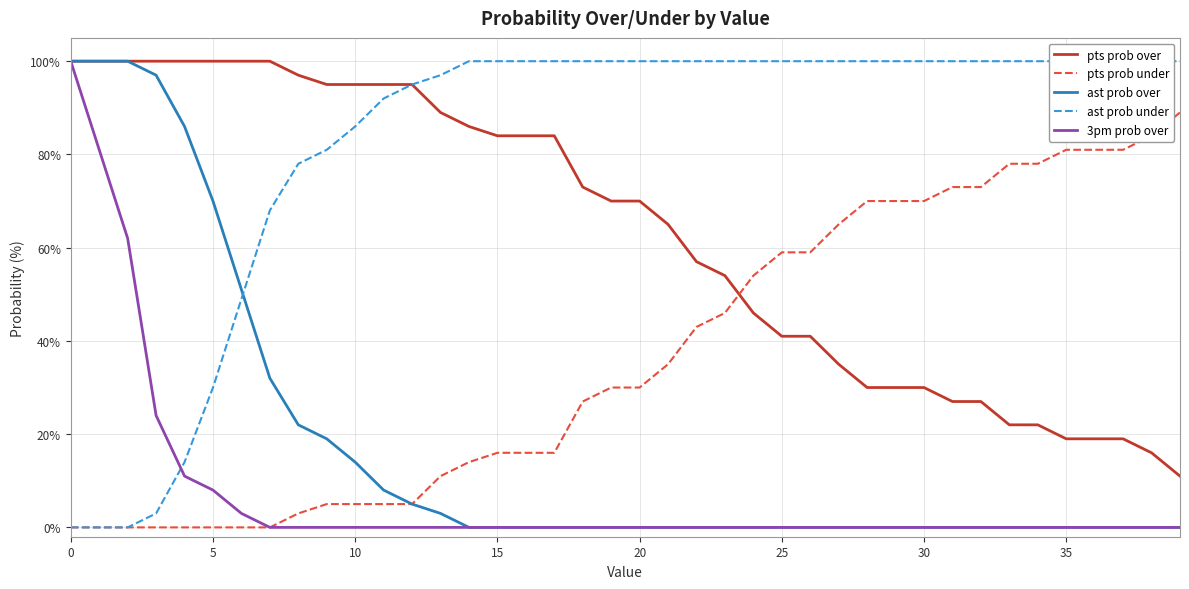

Is it true that pts prob over equals 19 at 36?

True